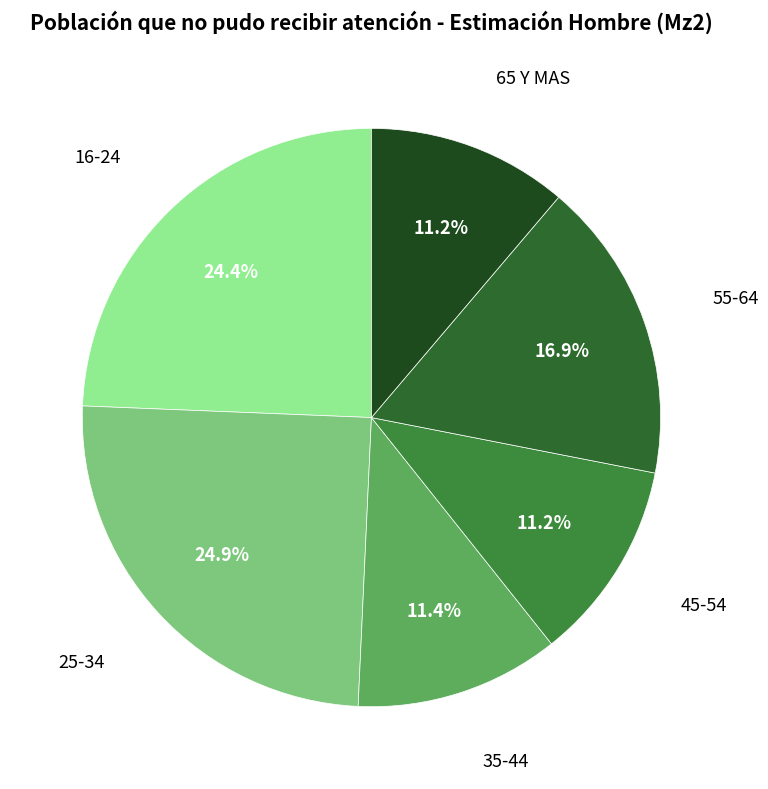

Count the number of slices in the pie.

6